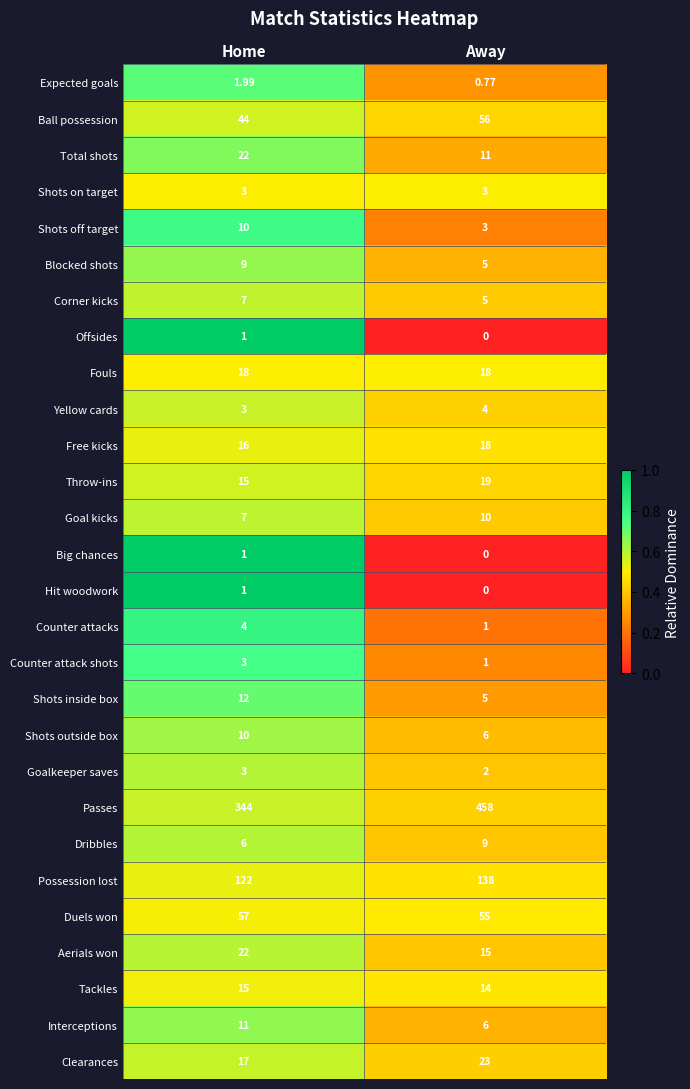

Which series changed the most between Home and Away?

Passes